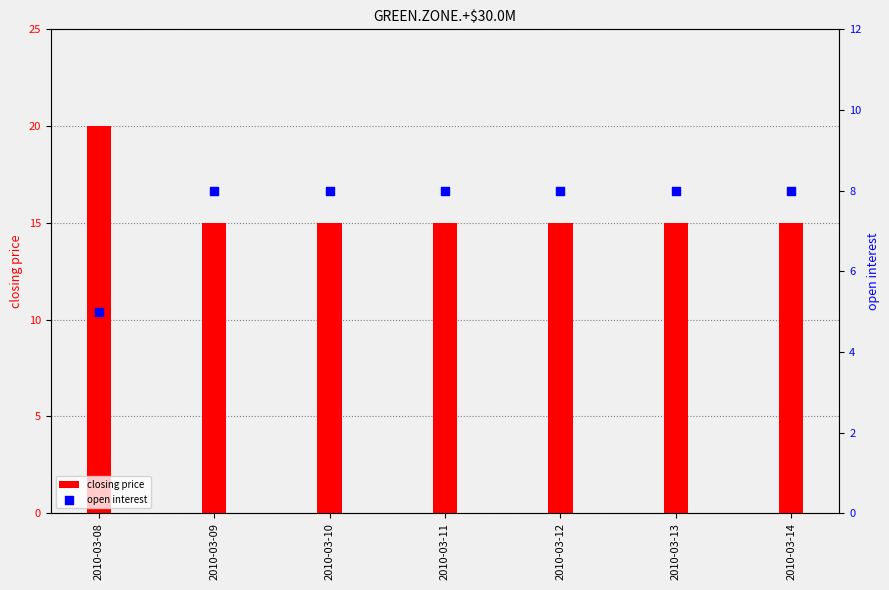

At how many categories does at least one series exceed 11?

7